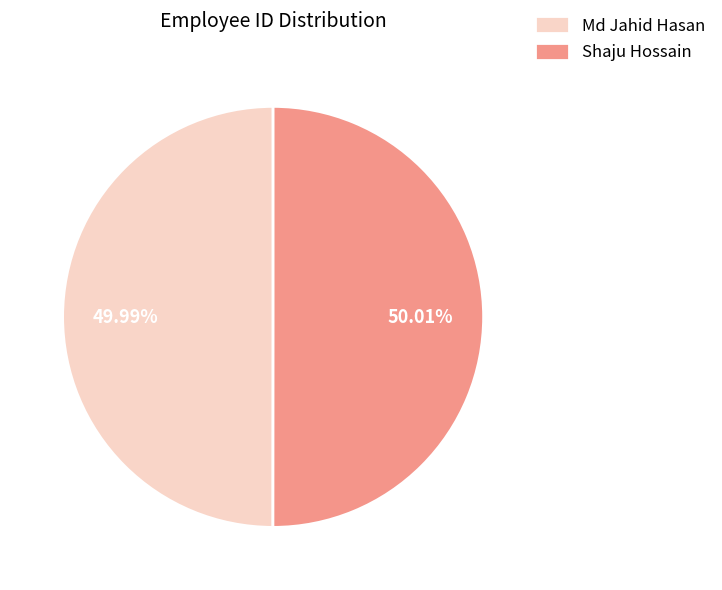

Combined, do Shaju Hossain and Md Jahid Hasan account for over 50%?

Yes